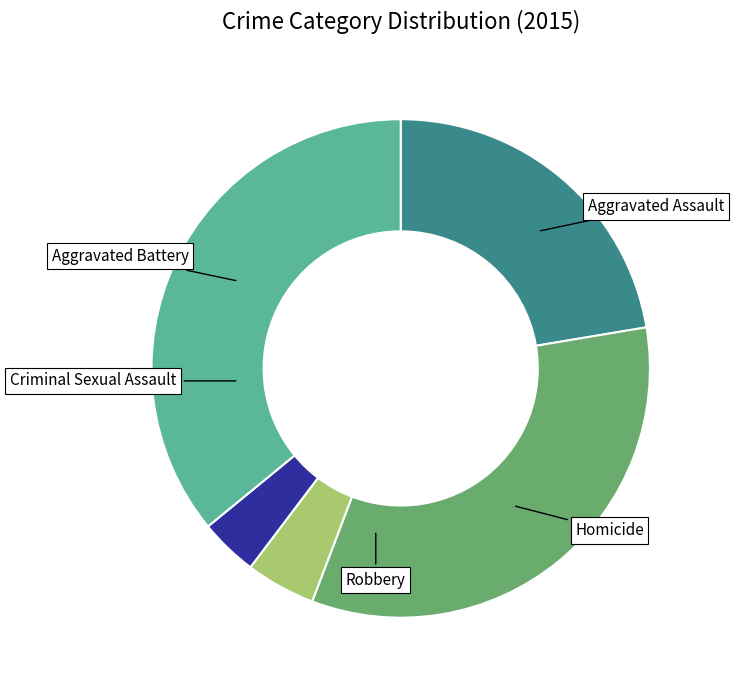

To the nearest percent, what is the difference between the largest and smallest slice percentages?

32%